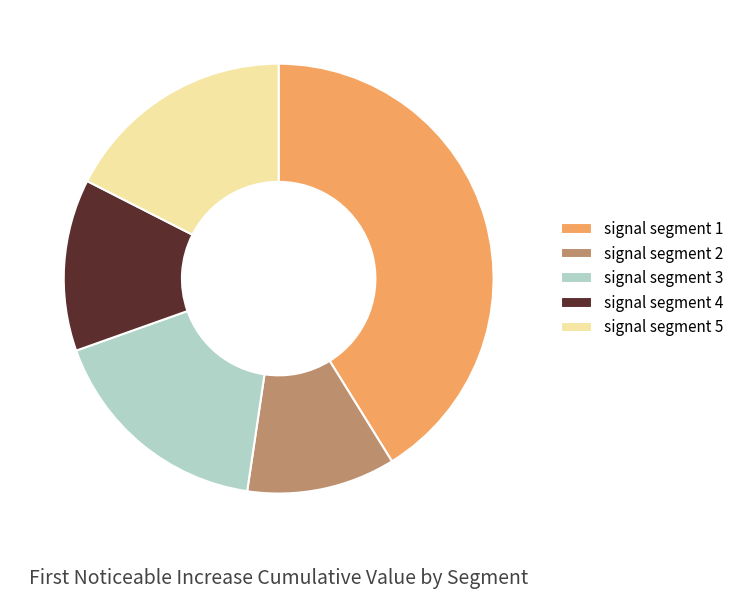

The signal segment 5 slice represents 10% of the pie. True or false?

False